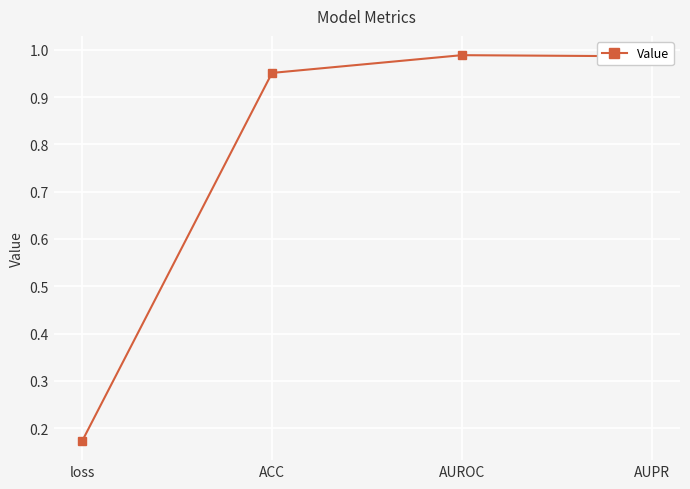

Is it true that the value at AUPR is 0.2?

False